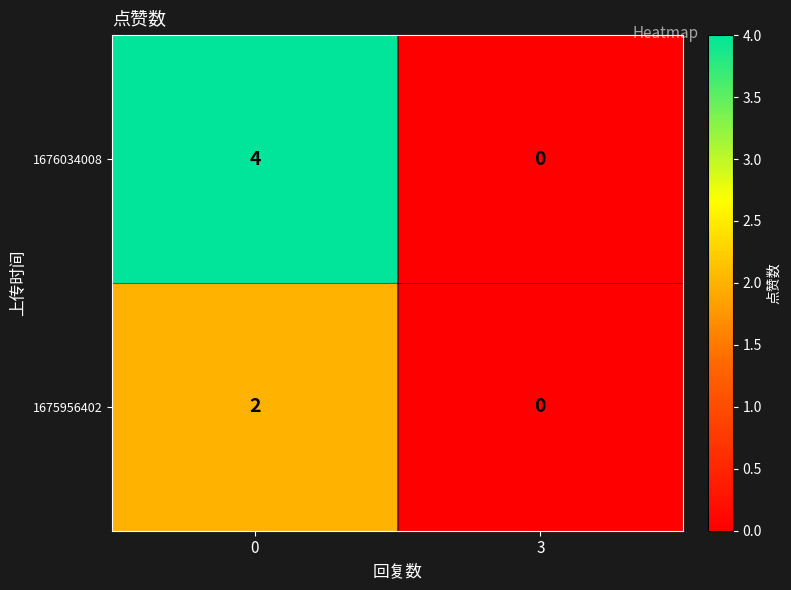

Reading left to right, list all the values displayed in this chart.

1676034008: 4	0
1675956402: 2	0